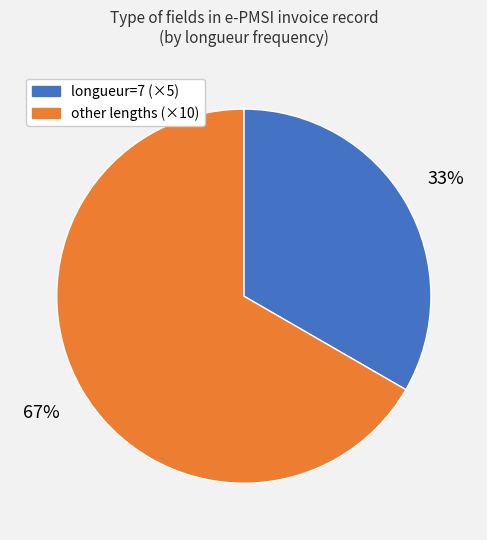

To the nearest percent, what is the average slice percentage?

50%